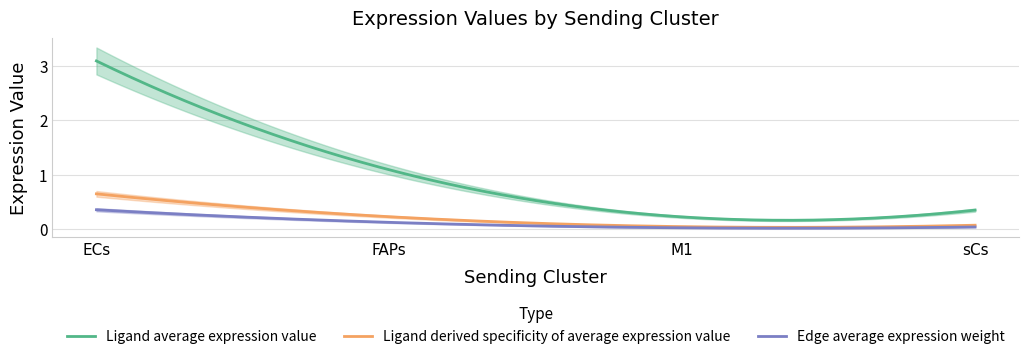

The value of Ligand total expression value at M1 is 0.2. True or false?

True